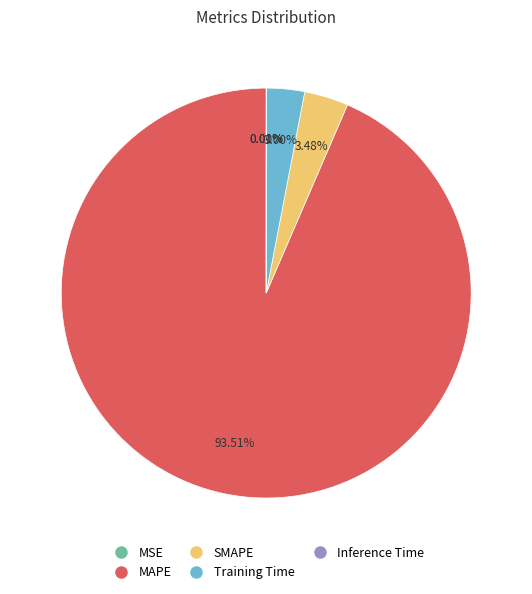

To the nearest percent, what portion does Training Time represent?

3%